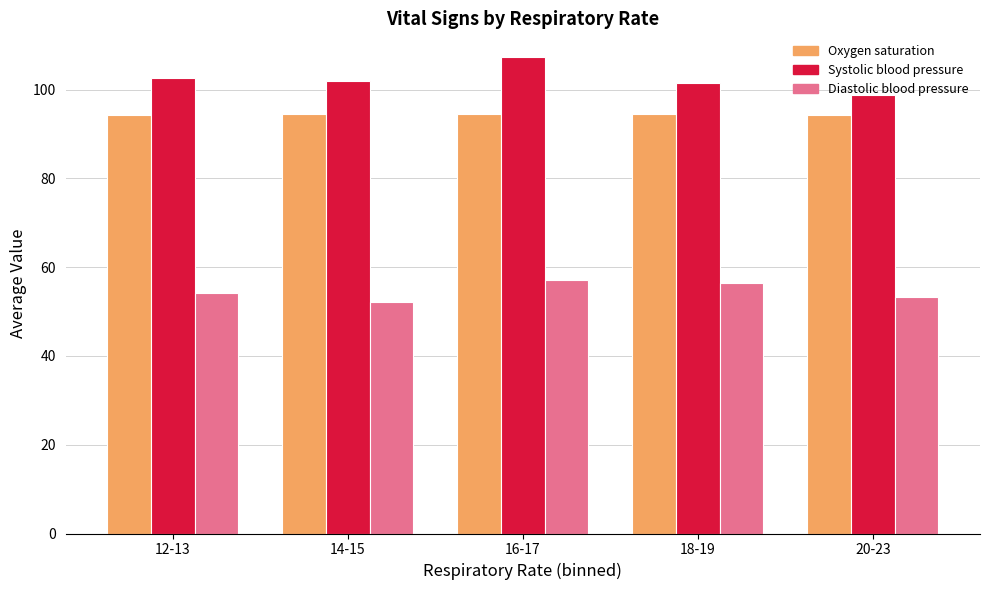

Rank the series by their maximum value, from highest to lowest.

Systolic blood pressure, Oxygen saturation, Diastolic blood pressure